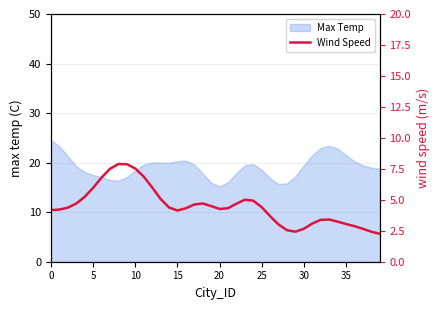

Which has a higher value, 28 or 25?

25